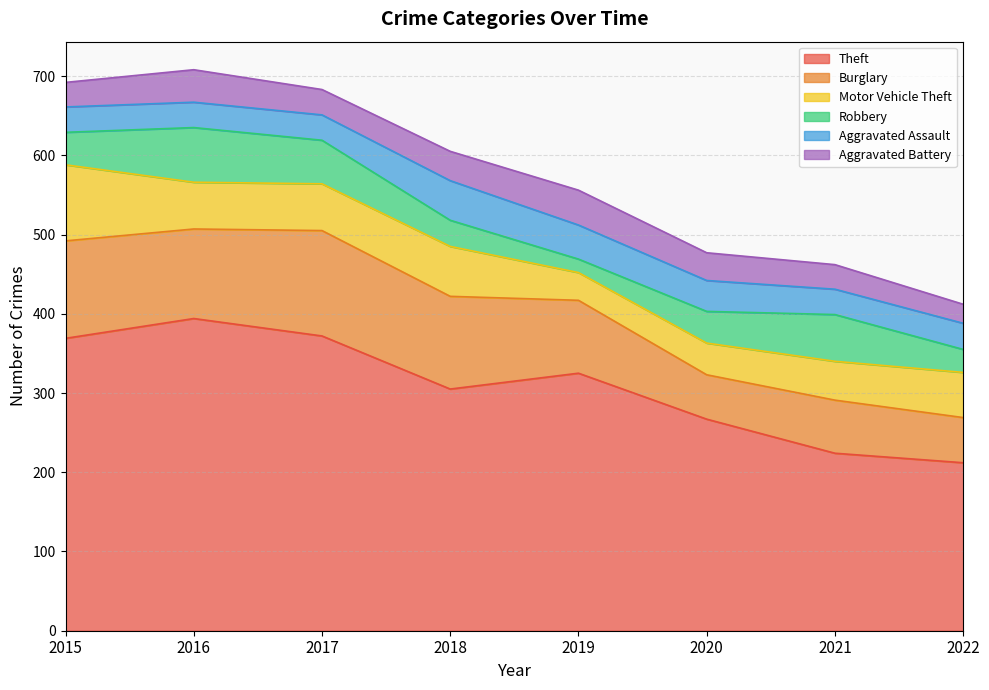

Is it true that Theft equals 441 at 2018?

False